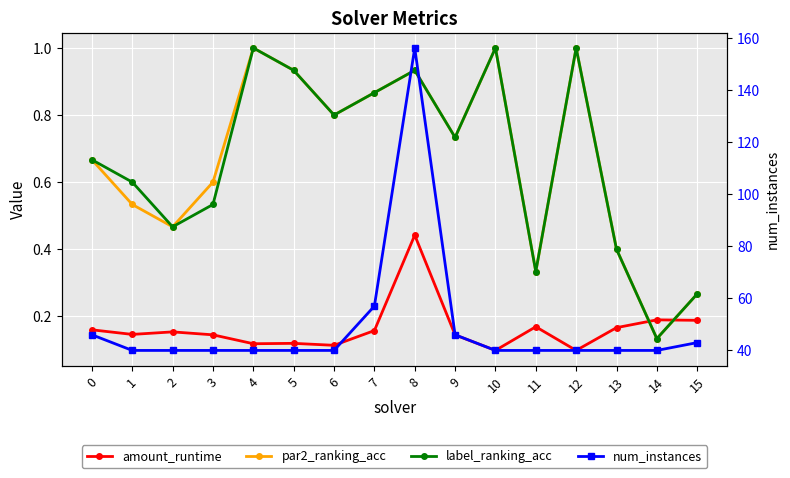

The label_ranking_acc series shows 0.4 at 7. True or false?

False